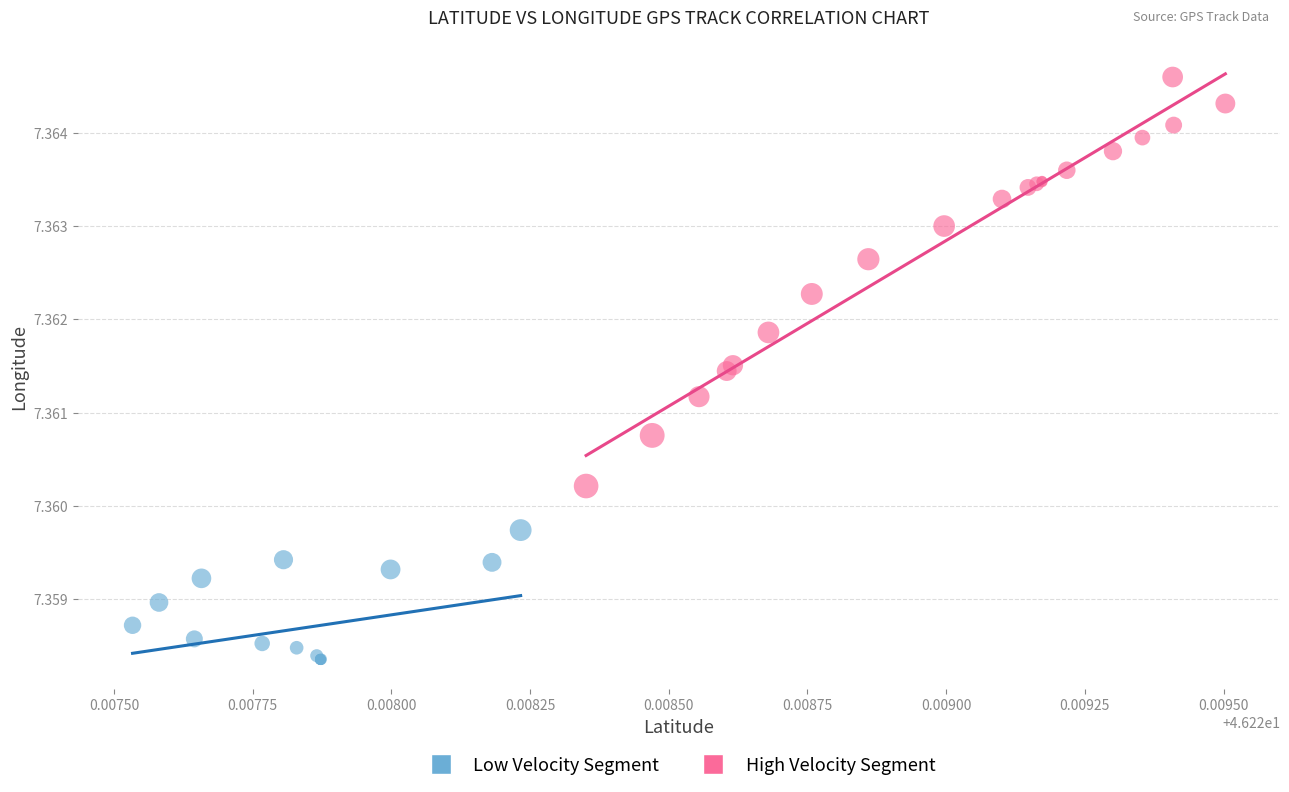

Which series contains the highest Y value?

High Velocity Segment